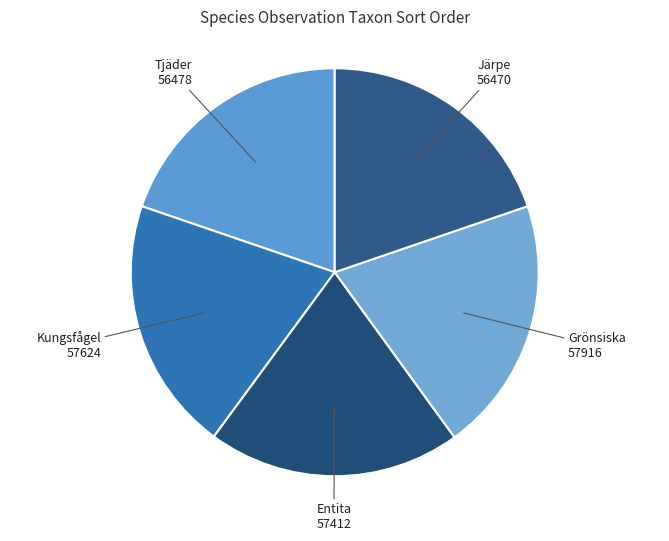

Combined, do Kungsfågel and Tjäder account for over 50%?

No